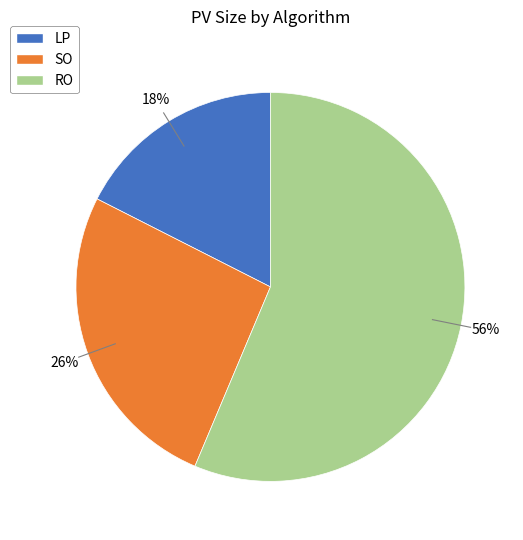

Count the number of slices in the pie.

3